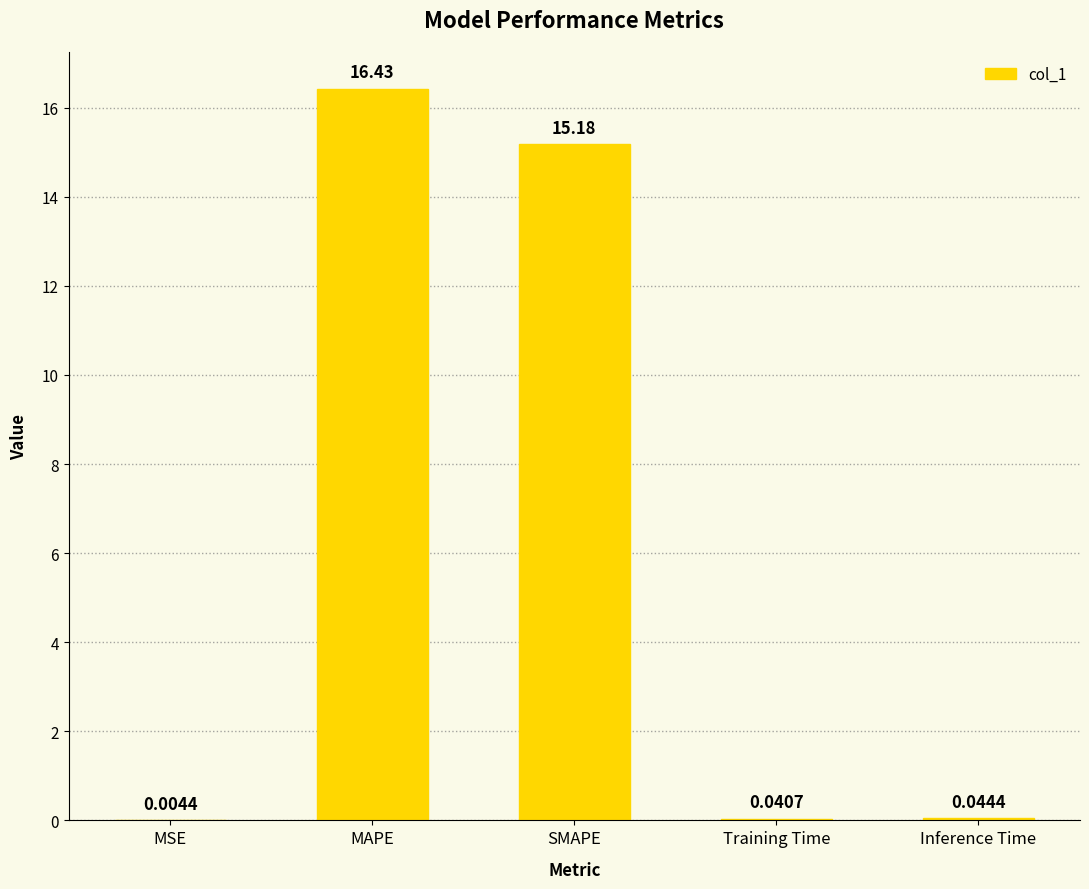

What is the change in value from MSE to MAPE?

+16.4